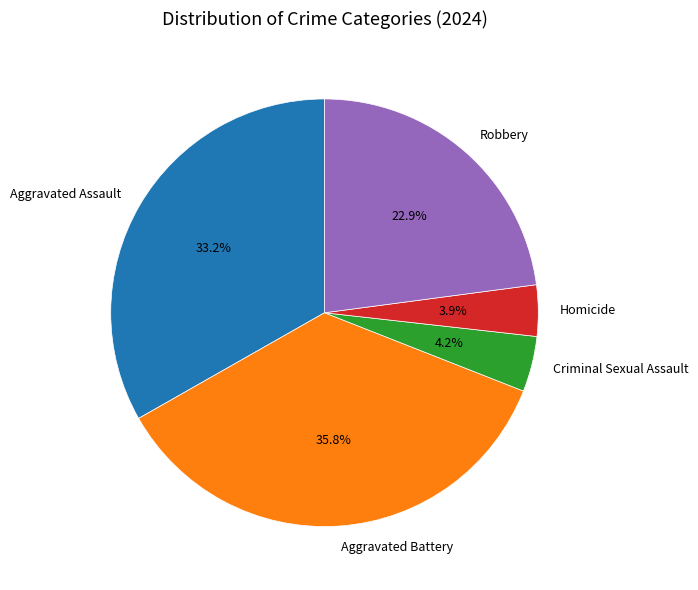

What is the largest slice in the pie chart?

Aggravated Battery